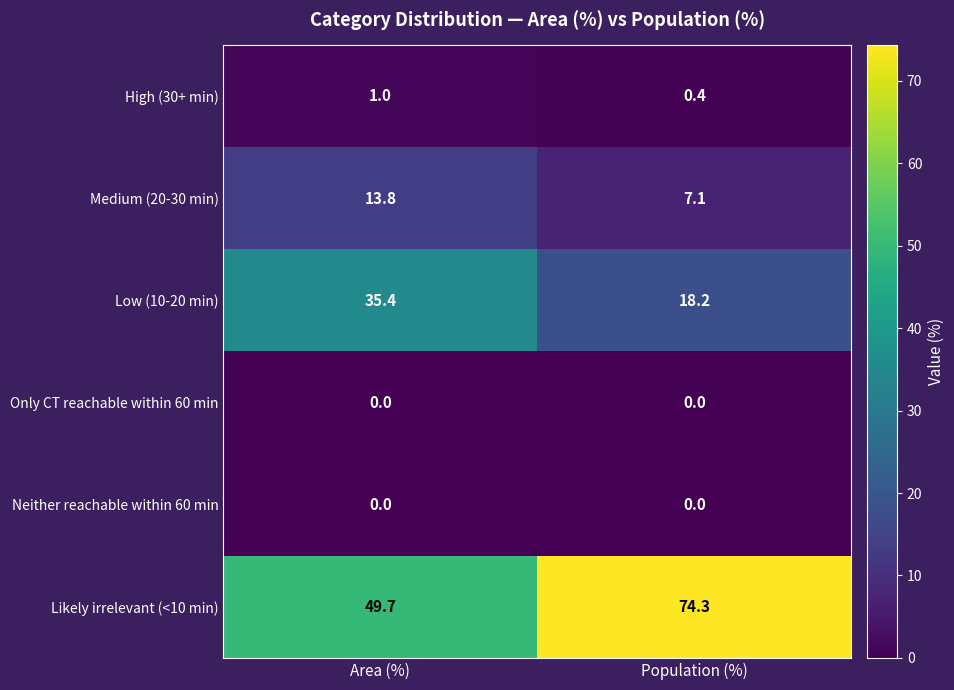

Which series has the largest range (max minus min)?

Likely irrelevant (<10 min)